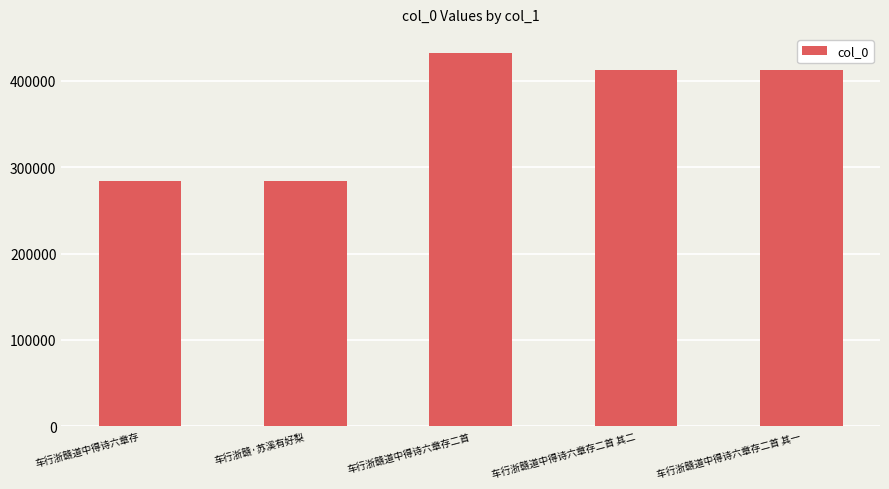

The value at 车行浙赣道中得诗六章存二首 其一 is 413147. True or false?

True